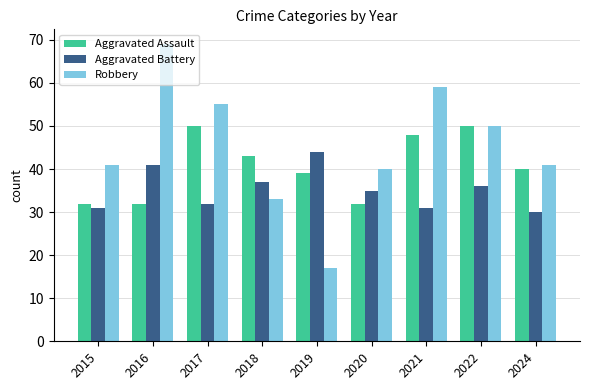

How many groups of bars are there?

9